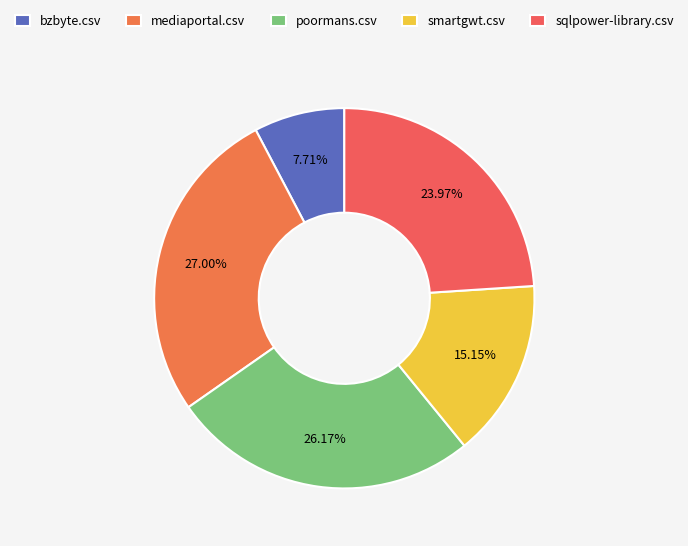

Does any single category account for the majority?

No